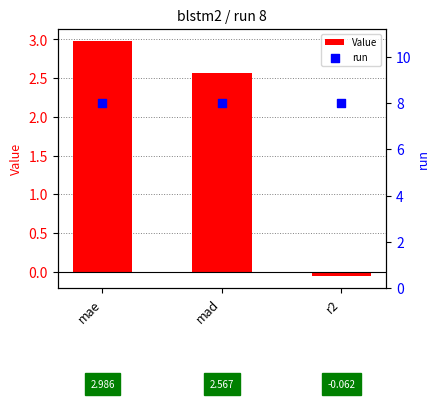

Is the value of run at mad greater than the value of Value at mad?

Yes